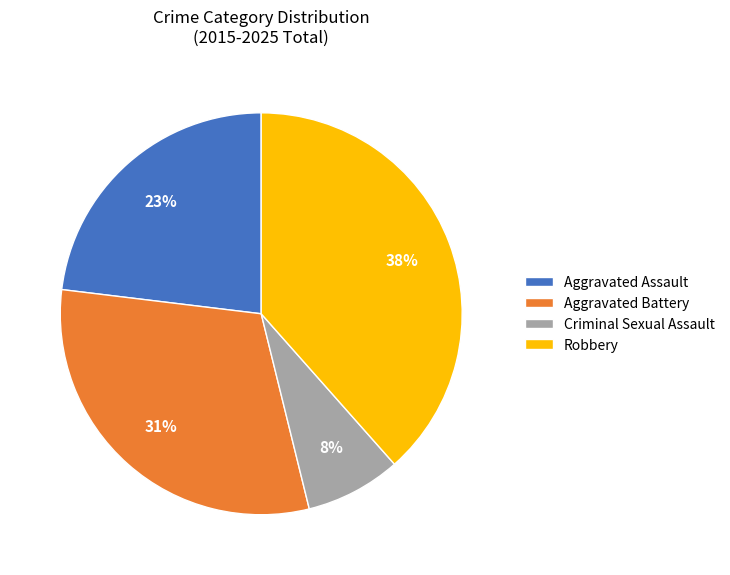

What is the ratio of the value at Aggravated Battery to the value at Aggravated Assault?

1.3